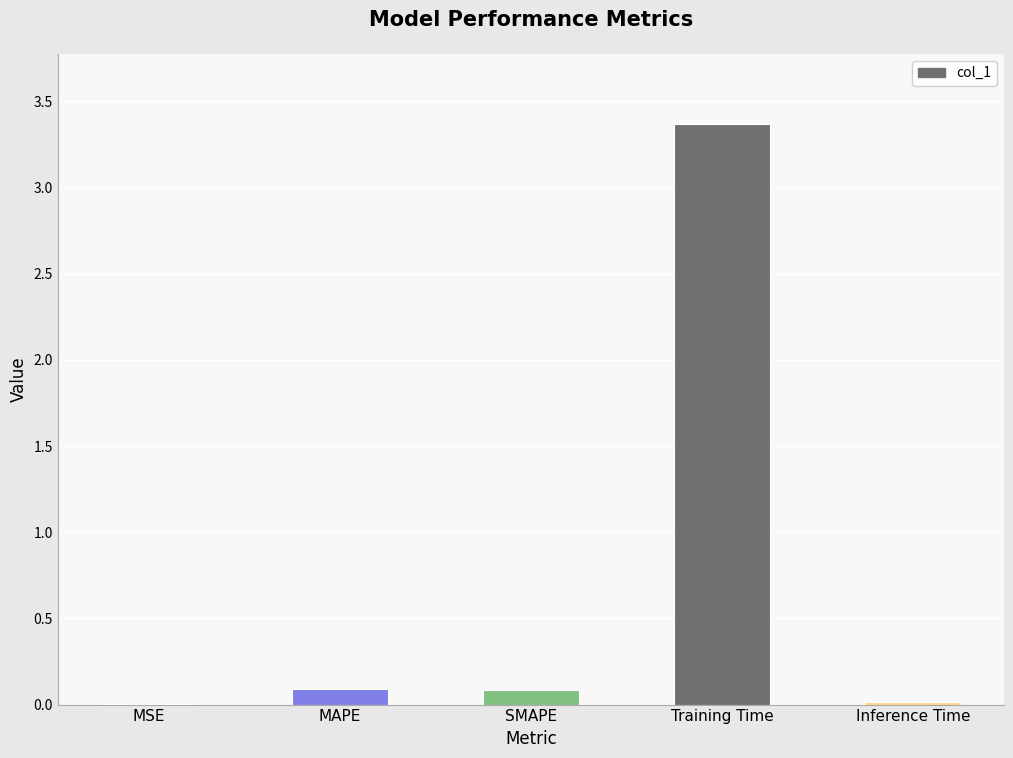

The value at Training Time is 3.4. True or false?

True